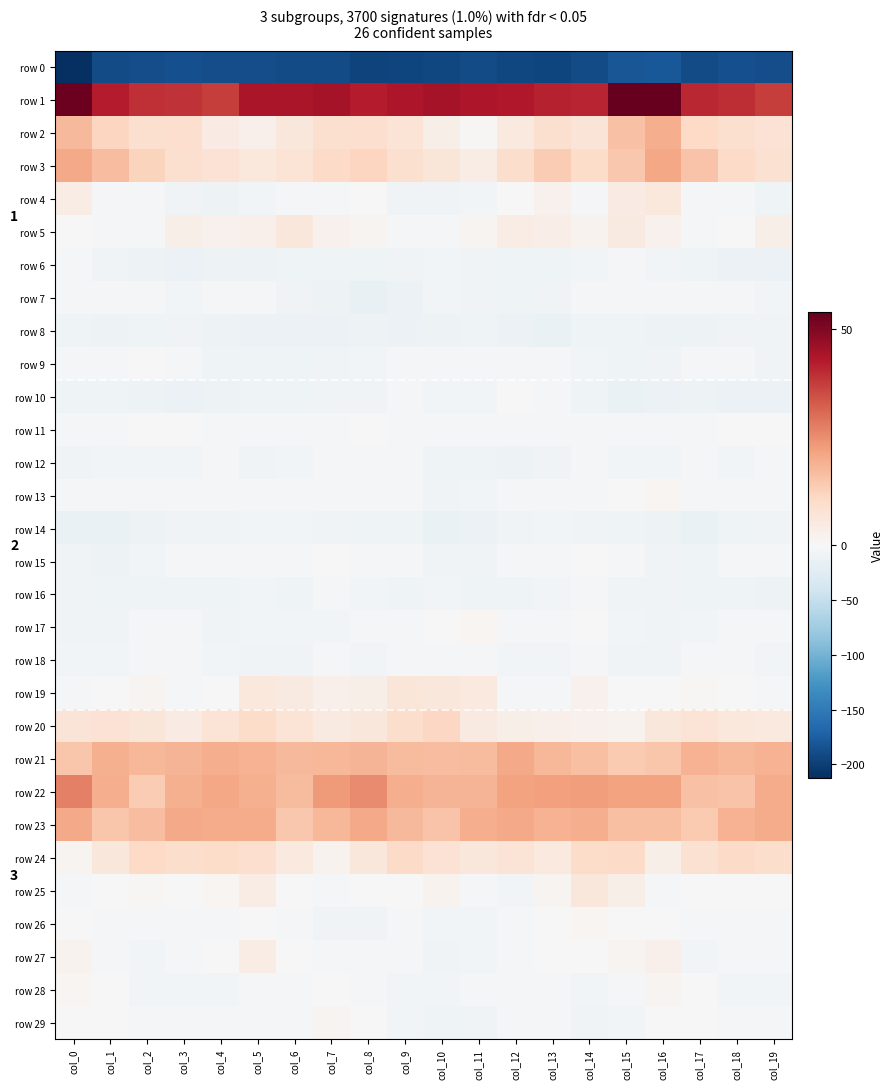

What is the spread (max minus min) of values at col_12?

236.3